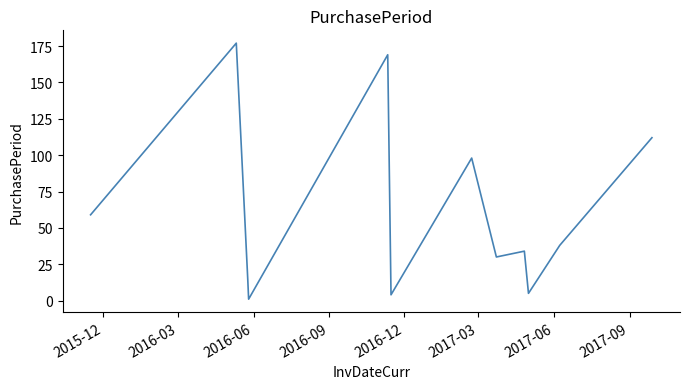

What is the difference between the maximum and minimum values?

176